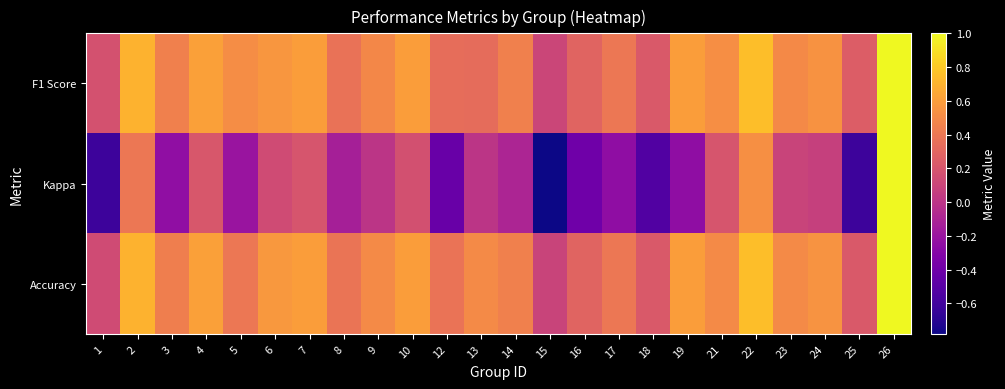

Between 16 and 24, which is larger?

24